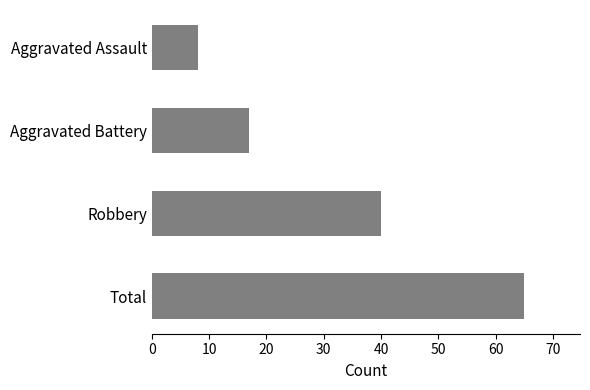

True or false: the data shows 26 at Robbery.

False